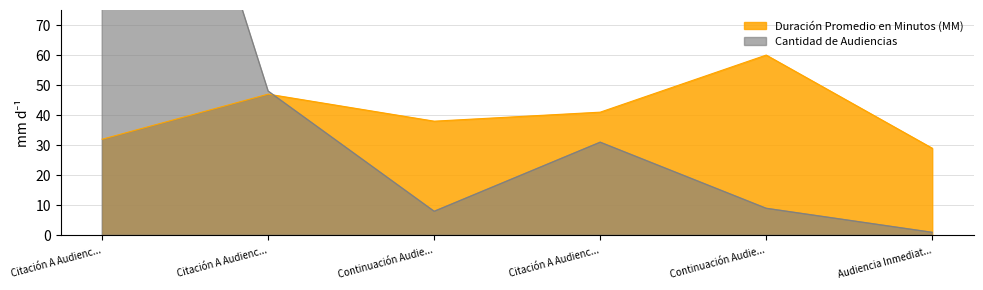

How many data points does each series have?

6